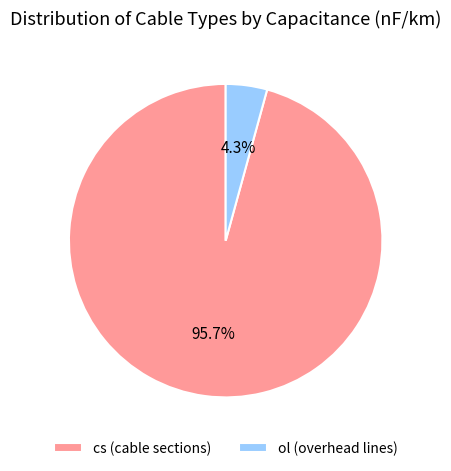

Which slice is the largest?

cs (cable sections)